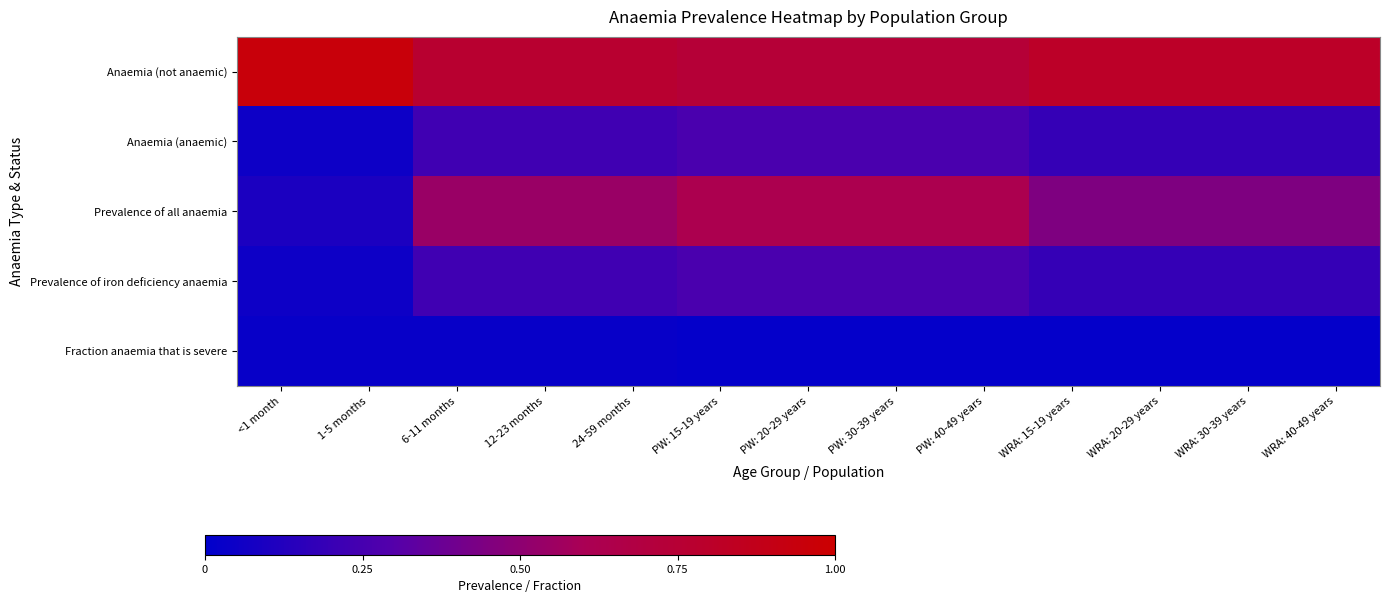

At how many categories does at least one series exceed 0?

13